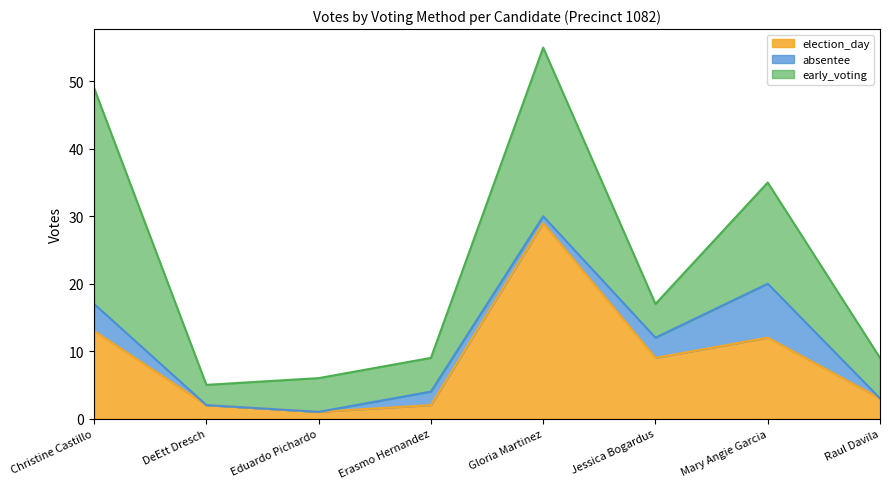

Which series changed the most between DeEtt Dresch and Raul Davila?

early_voting